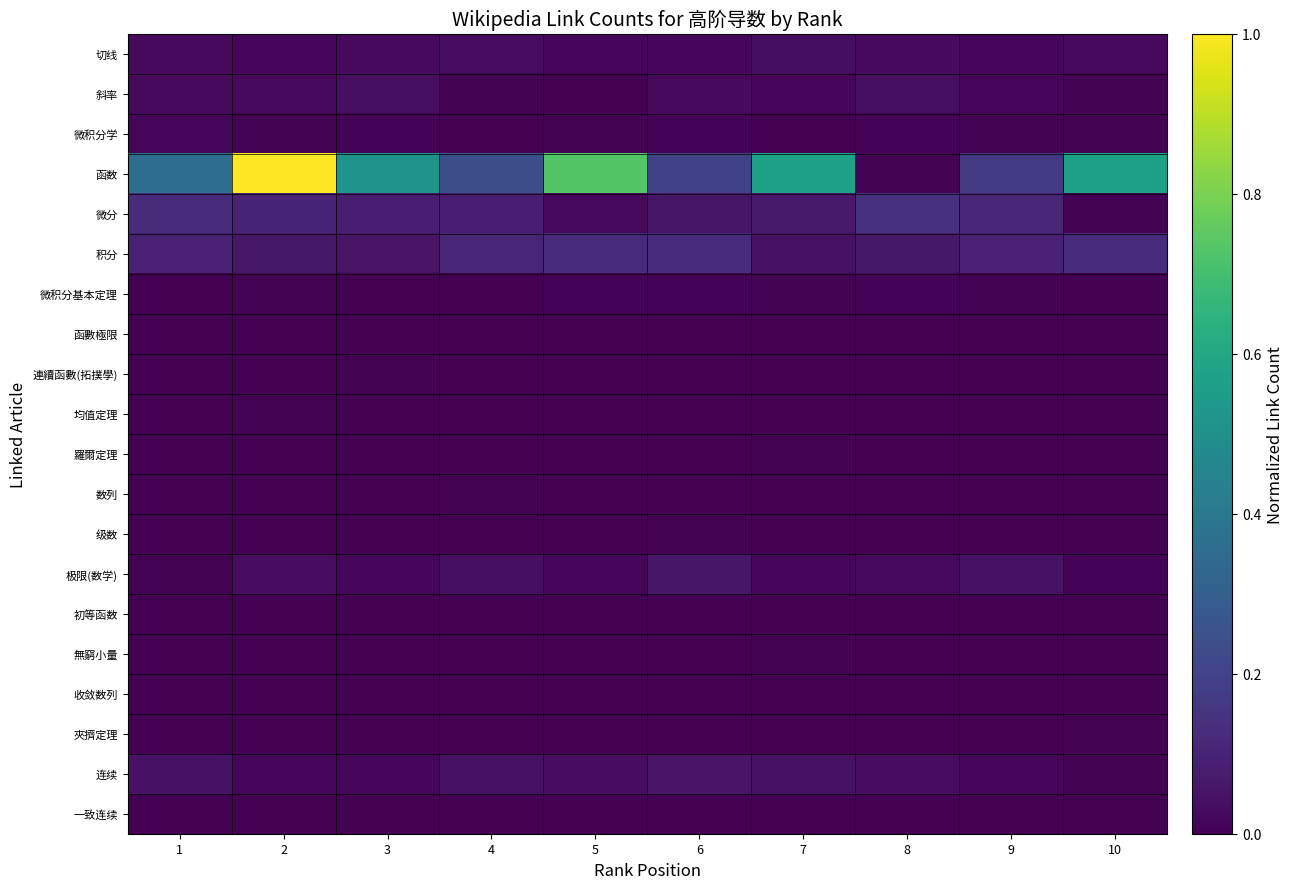

Which series has the largest range (max minus min)?

函数